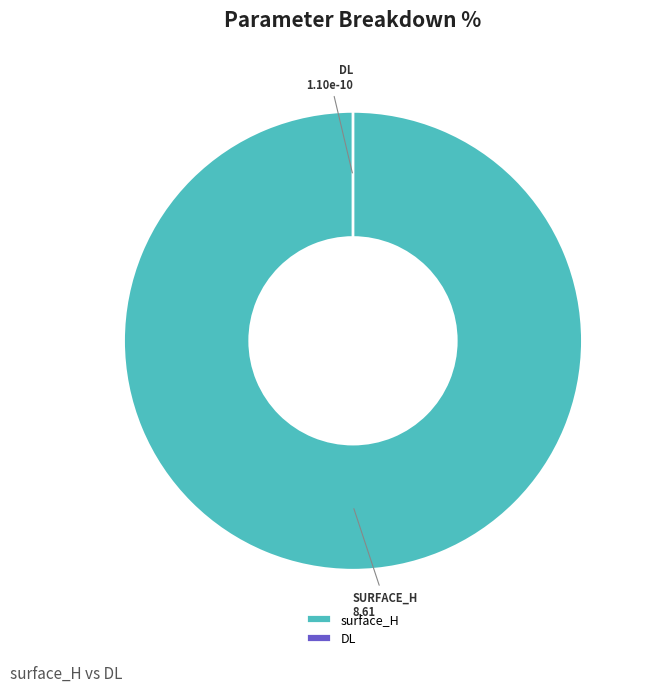

Which category accounts for the majority?

surface_H